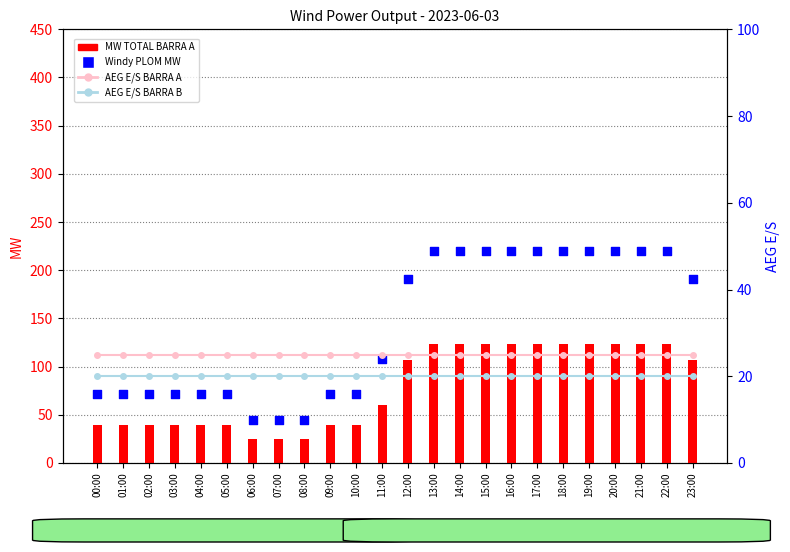

What is the total value across all series at 06:00?

113.8